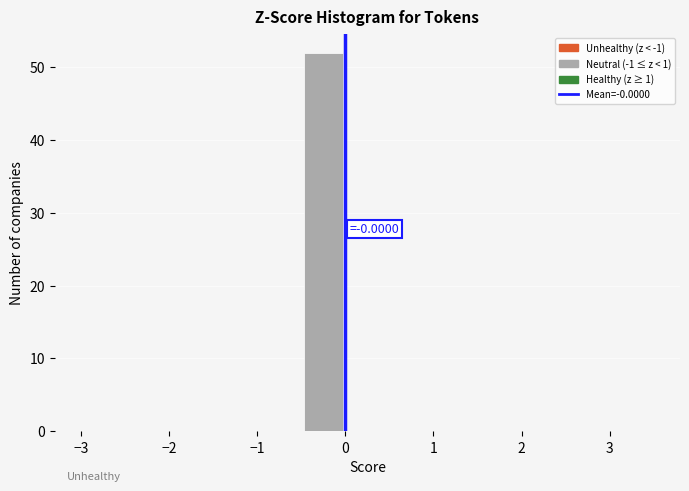

Which range on the x-axis has the tallest bar?

-0.5 to 0.0